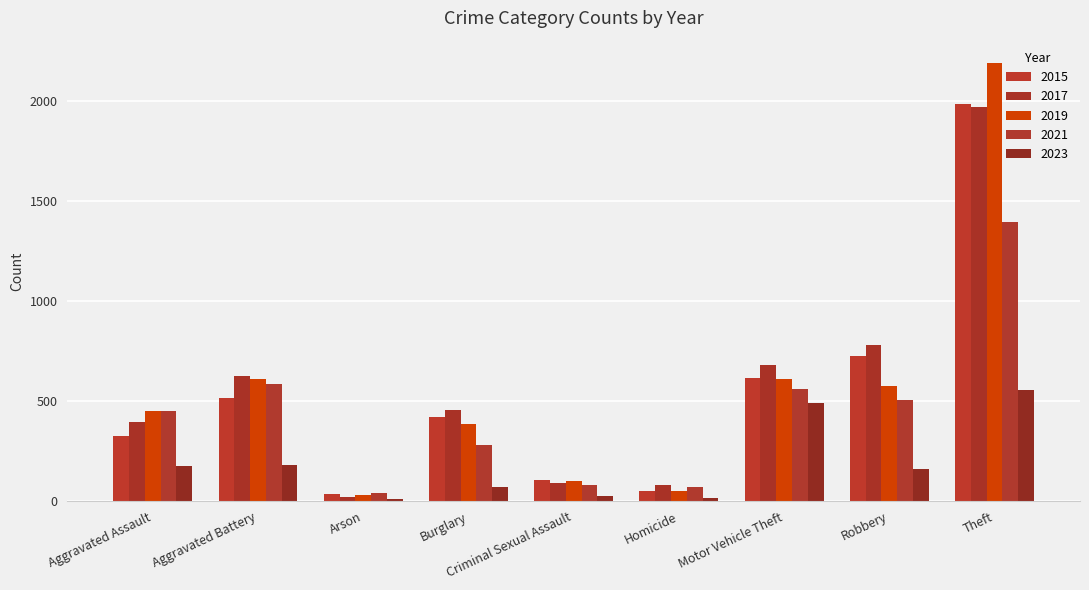

Does the chart contain any negative values?

No